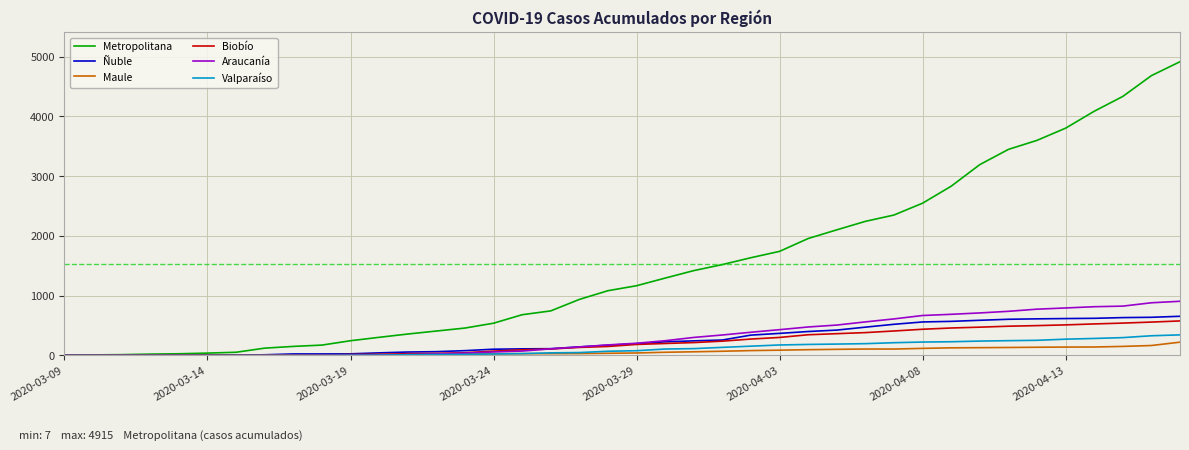

What is the maximum value shown in the chart?

4915